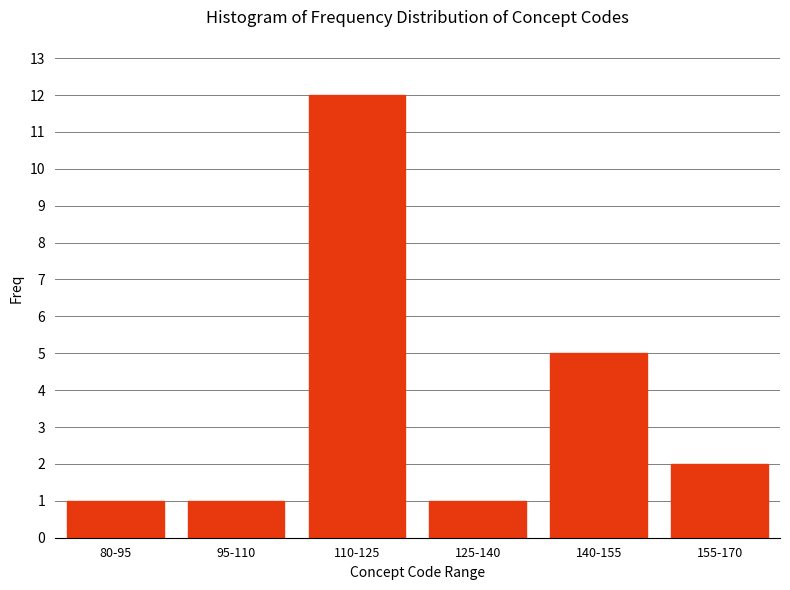

Reading left to right, transcribe all the data shown in this chart.

1	1	12	1	5	2